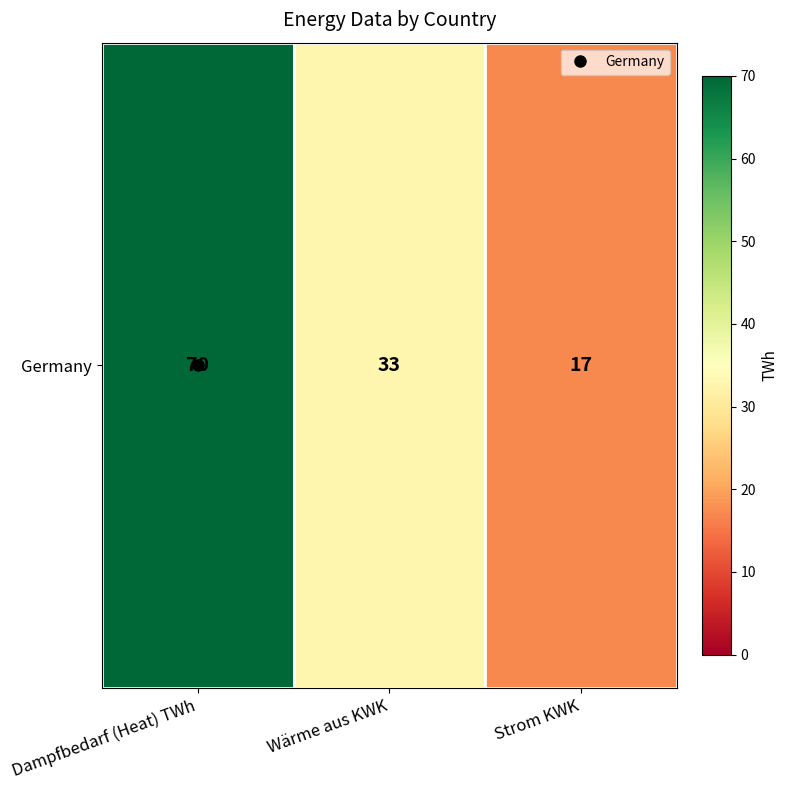

What is the sum of the values at Wärme aus KWK and Dampfbedarf (Heat) TWh?

103